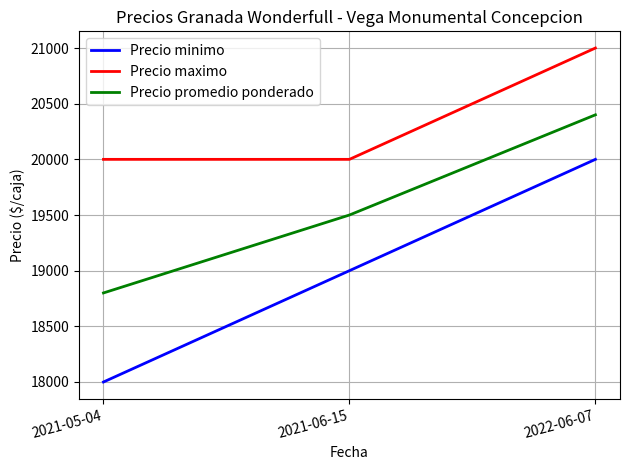

What is the difference between the highest and lowest values at 2021-06-15?

1000